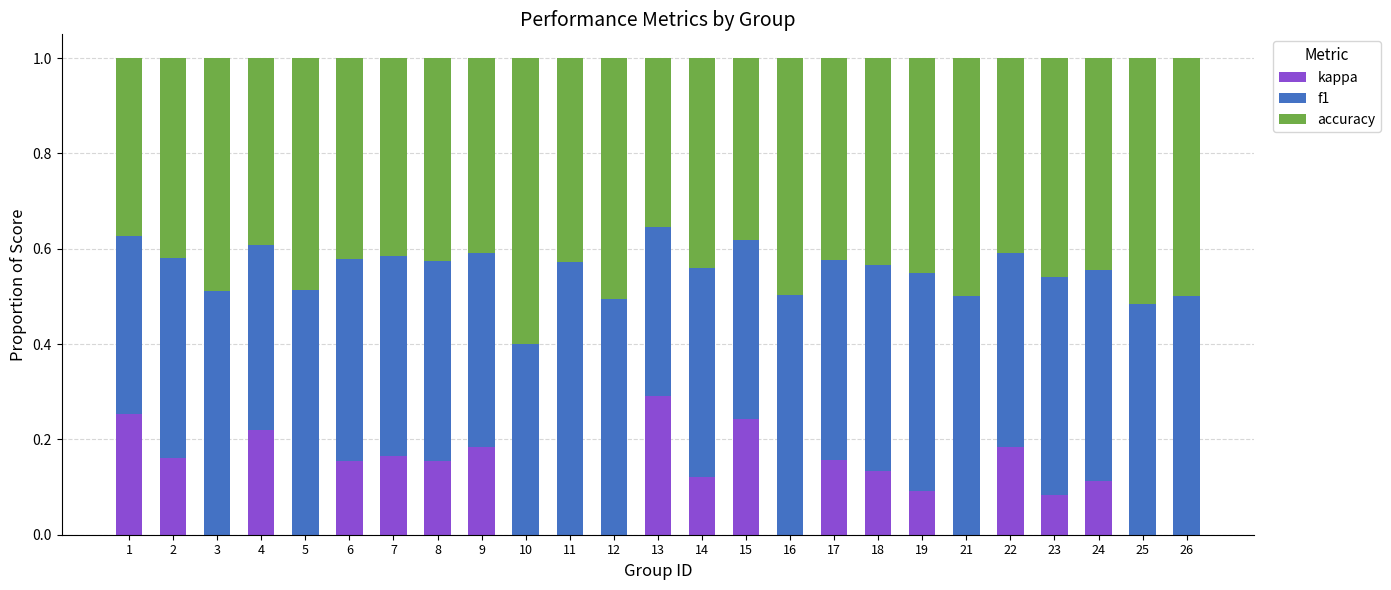

The value of kappa at 18 is 0.2. True or false?

False